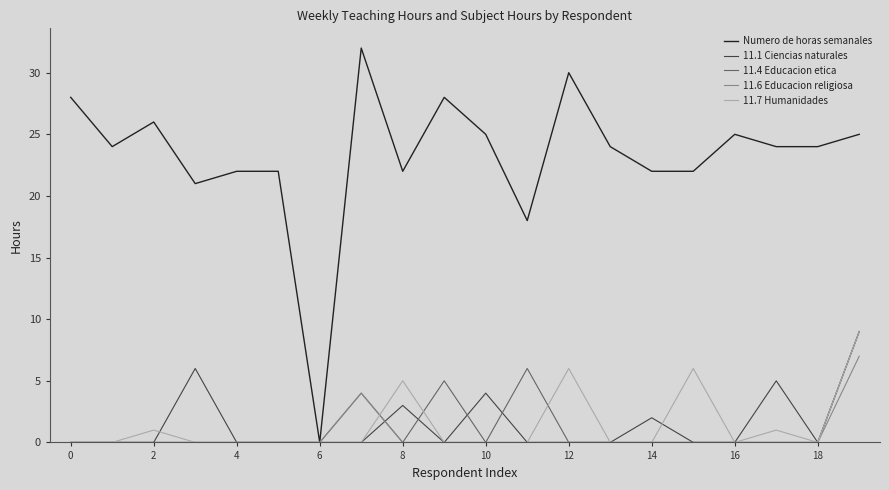

What is the greatest value displayed?

32